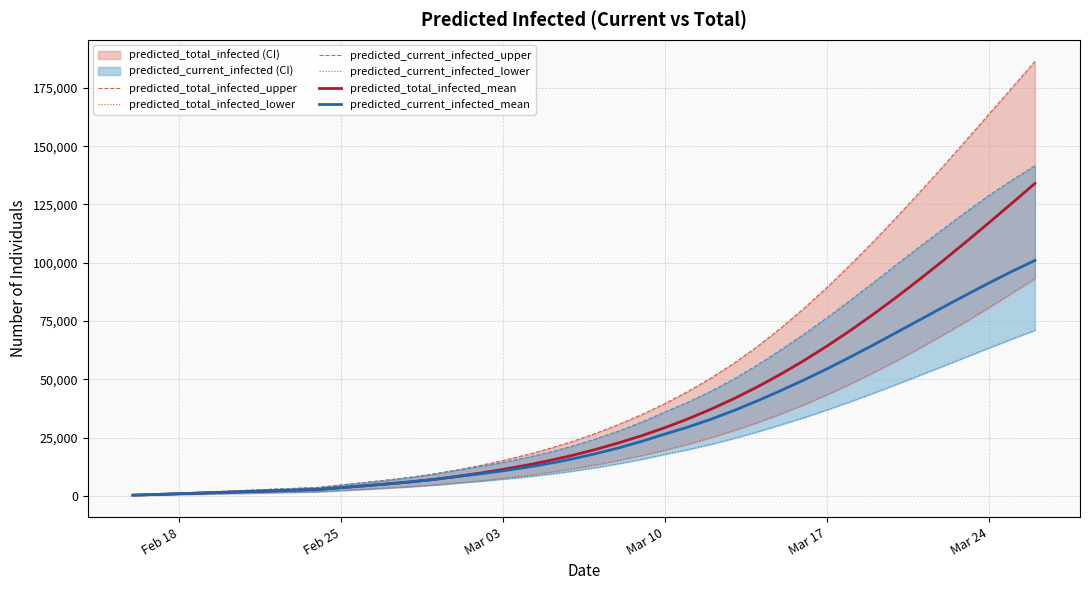

Count the number of categories in the chart.

40